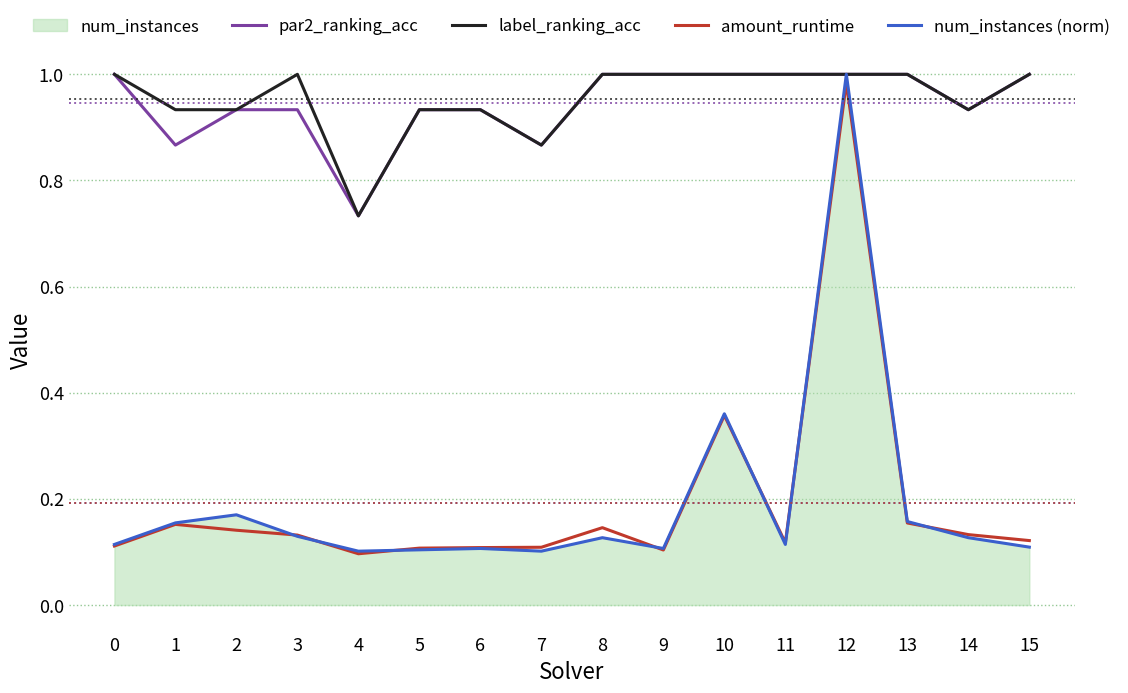

True or false: par2_ranking_acc has a value of 1.3 at 1.

False